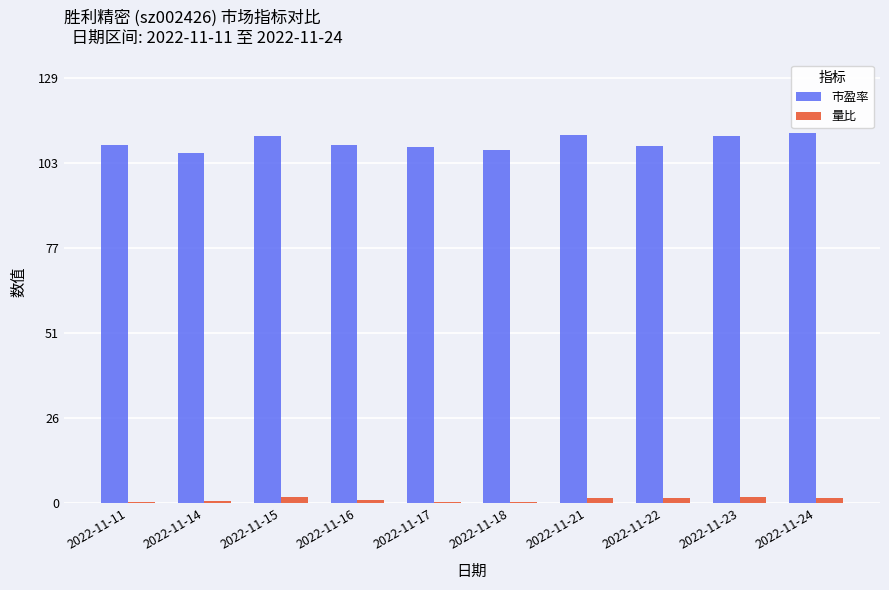

List the series in order of their peak value, lowest first.

量比, 市盈率